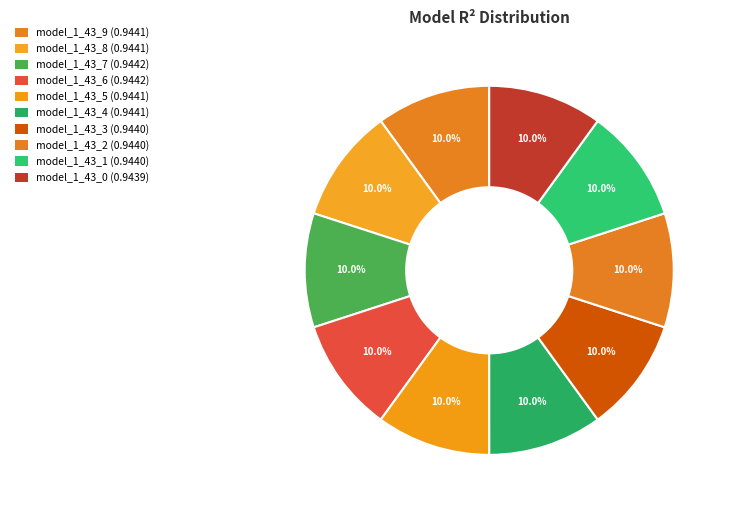

Count the number of slices in the pie.

10